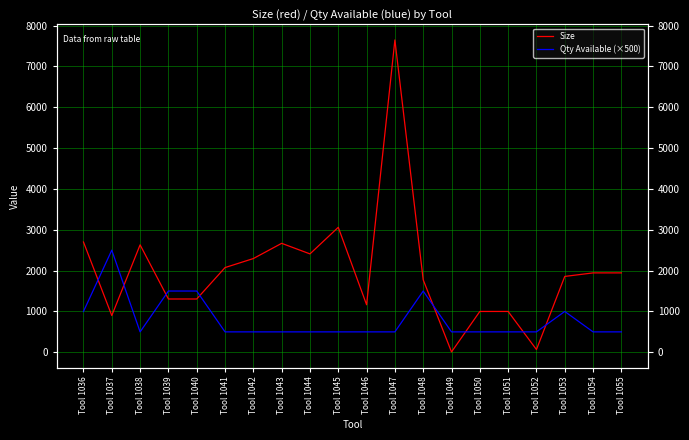

Reading left to right, list all the values displayed in this chart.

Size: Tool 1036=2700.0	Tool 1037=900.0	Tool 1038=2630.9	Tool 1039=1305.0	Tool 1040=1305.0	Tool 1041=2074.3	Tool 1042=2295.0	Tool 1043=2667.9	Tool 1044=2409.1	Tool 1045=3060.0	Tool 1046=1164.1	Tool 1047=7646.4	Tool 1048=1774.8	Tool 1049=8.8	Tool 1050=1000.0	Tool 1051=1000.0	Tool 1052=67.5	Tool 1053=1857.6	Tool 1054=1944.0	Tool 1055=1944.0
Qty Available (×500): Tool 1036=1000.0	Tool 1037=2500.0	Tool 1038=500.0	Tool 1039=1500.0	Tool 1040=1500.0	Tool 1041=500.0	Tool 1042=500.0	Tool 1043=500.0	Tool 1044=500.0	Tool 1045=500.0	Tool 1046=500.0	Tool 1047=500.0	Tool 1048=1500.0	Tool 1049=500.0	Tool 1050=500.0	Tool 1051=500.0	Tool 1052=500.0	Tool 1053=1000.0	Tool 1054=500.0	Tool 1055=500.0